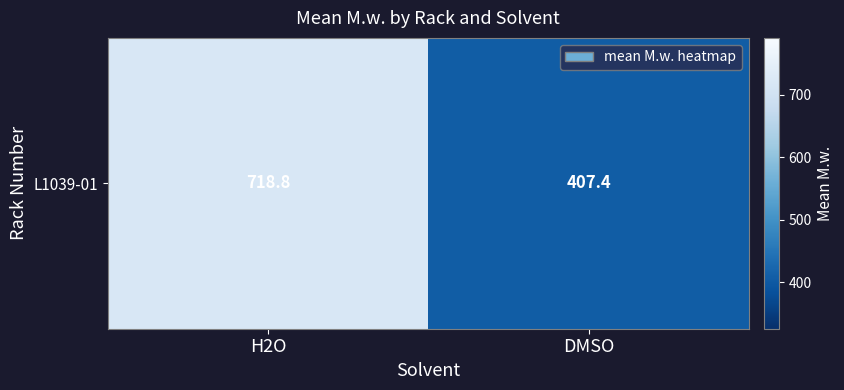

List the labels in order of value, smallest first.

DMSO, H2O